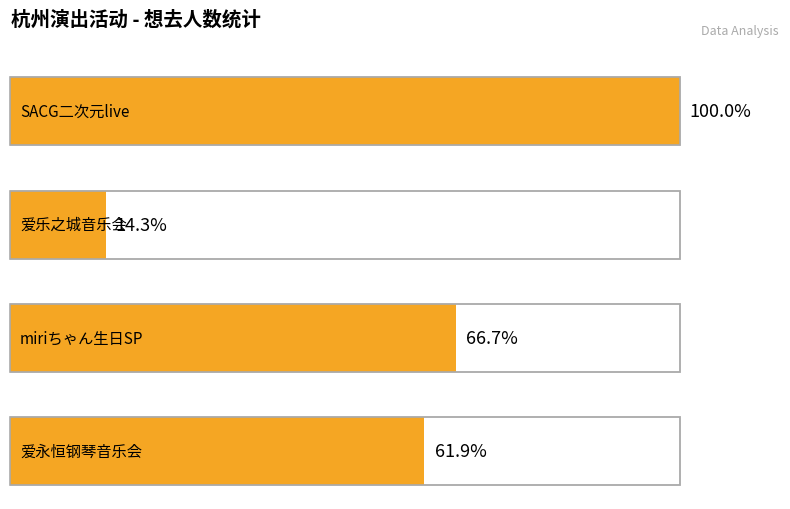

Rank the categories by value from highest to lowest.

杭州·SACG二次元live夜场（取消）, 杭州·向着遥远的未来出发 miriちゃん生日SP, 杭州·《爱永恒》理查德·克莱德曼2024新年钢琴音乐会, 杭州·《LALALAND爱乐之城》浪漫主题音乐会